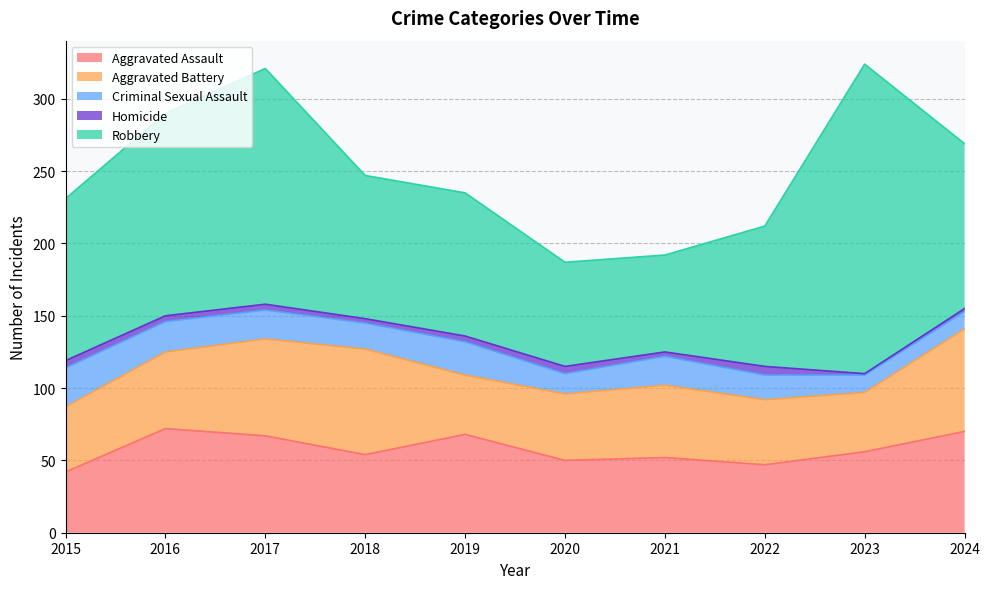

How many data points in Aggravated Battery are less than 50?

5